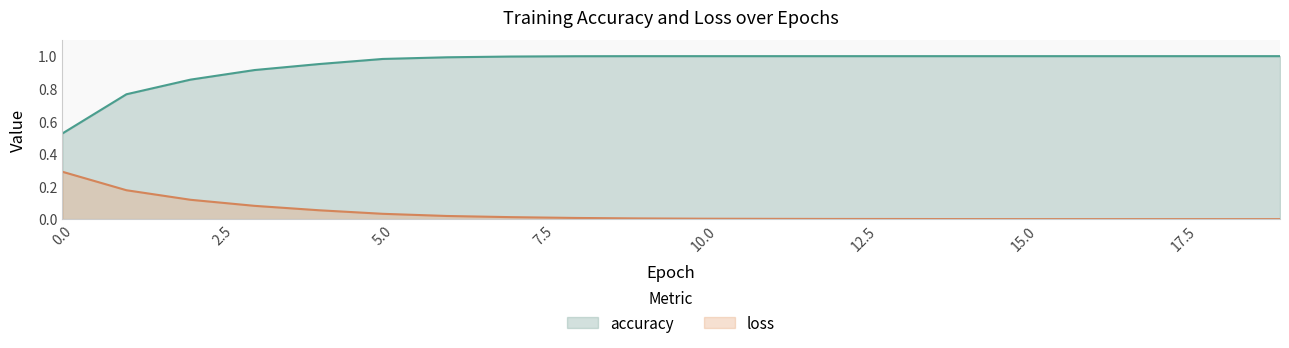

What are all the series names shown in the legend?

accuracy, loss